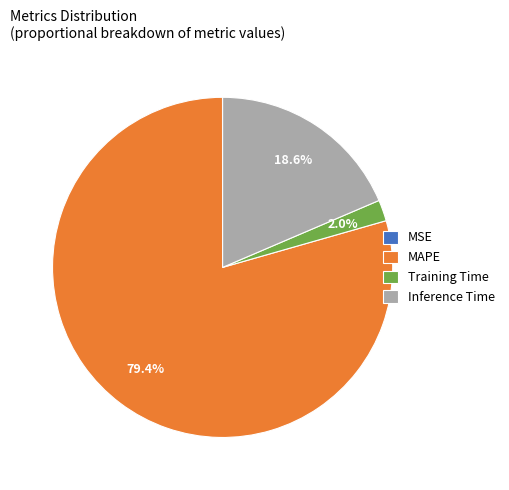

What is the largest slice in the pie chart?

MAPE